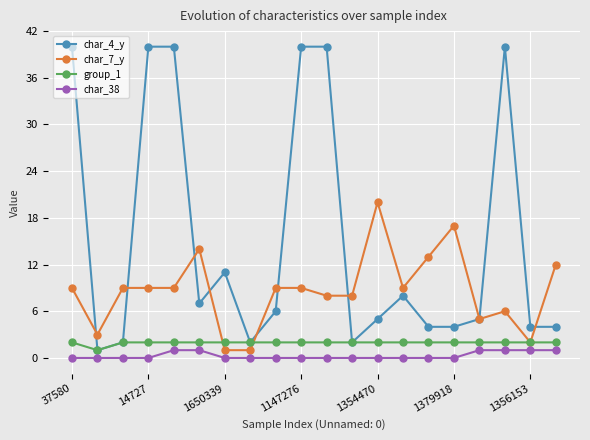

Which series has the largest total across all categories?

char_4_y